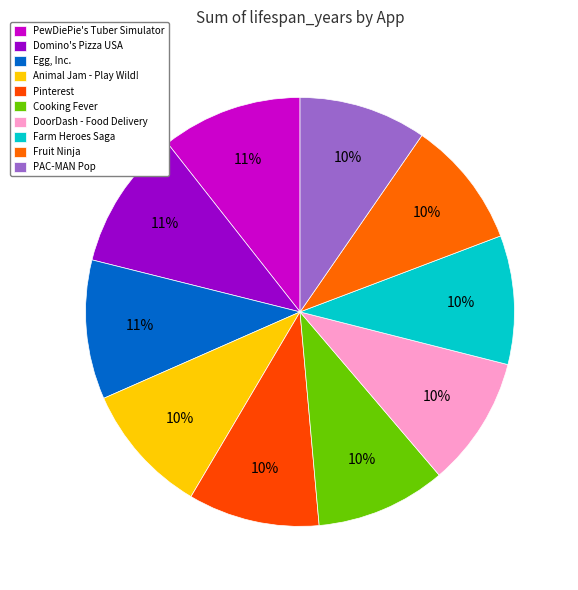

How many slices are in this pie chart?

10